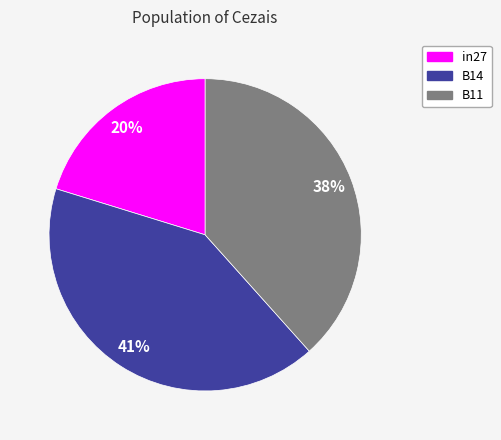

To the nearest percent, what portion does in27 represent?

20%